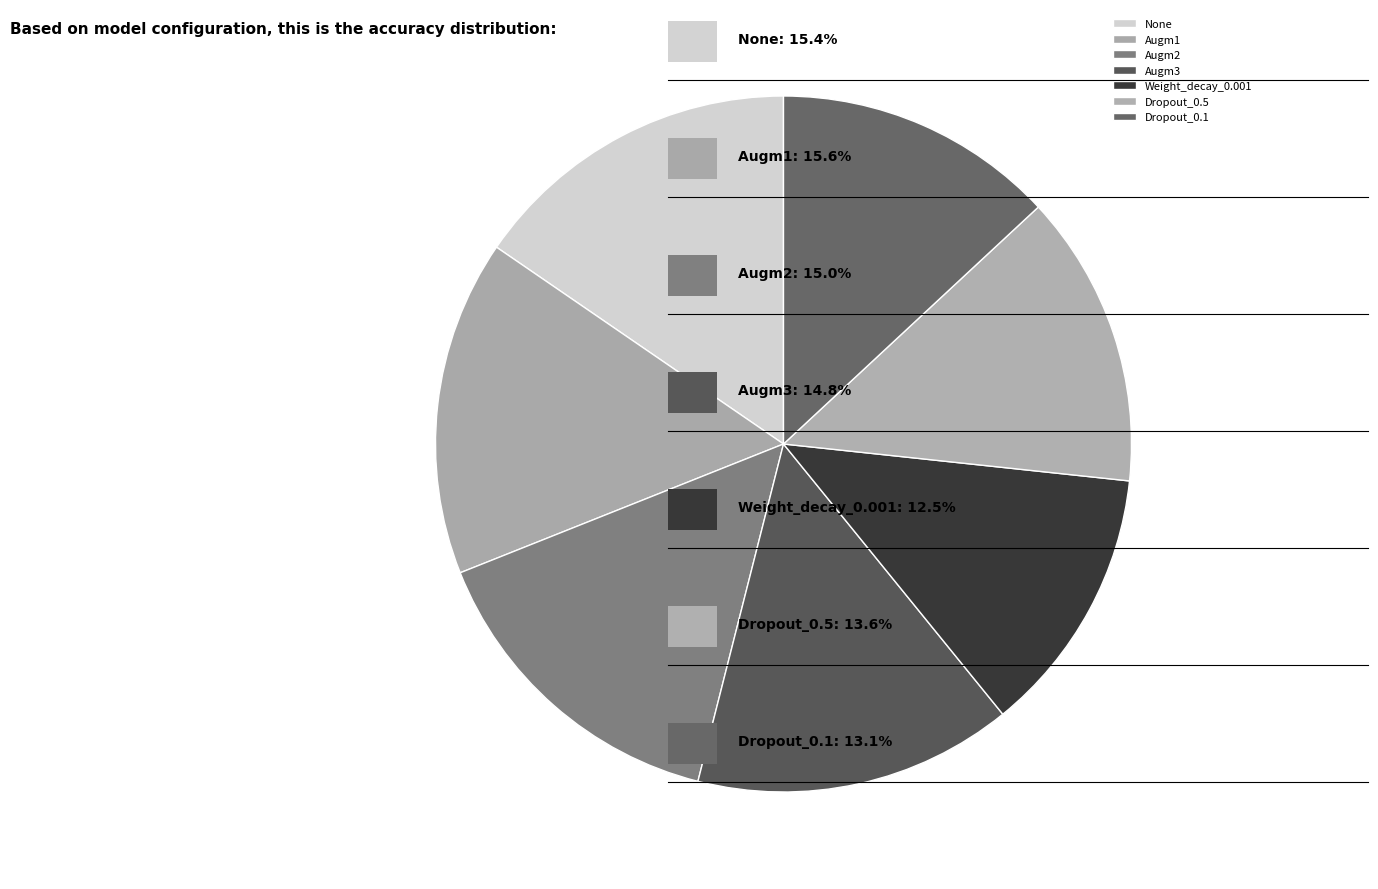

Count the number of slices in the pie.

7